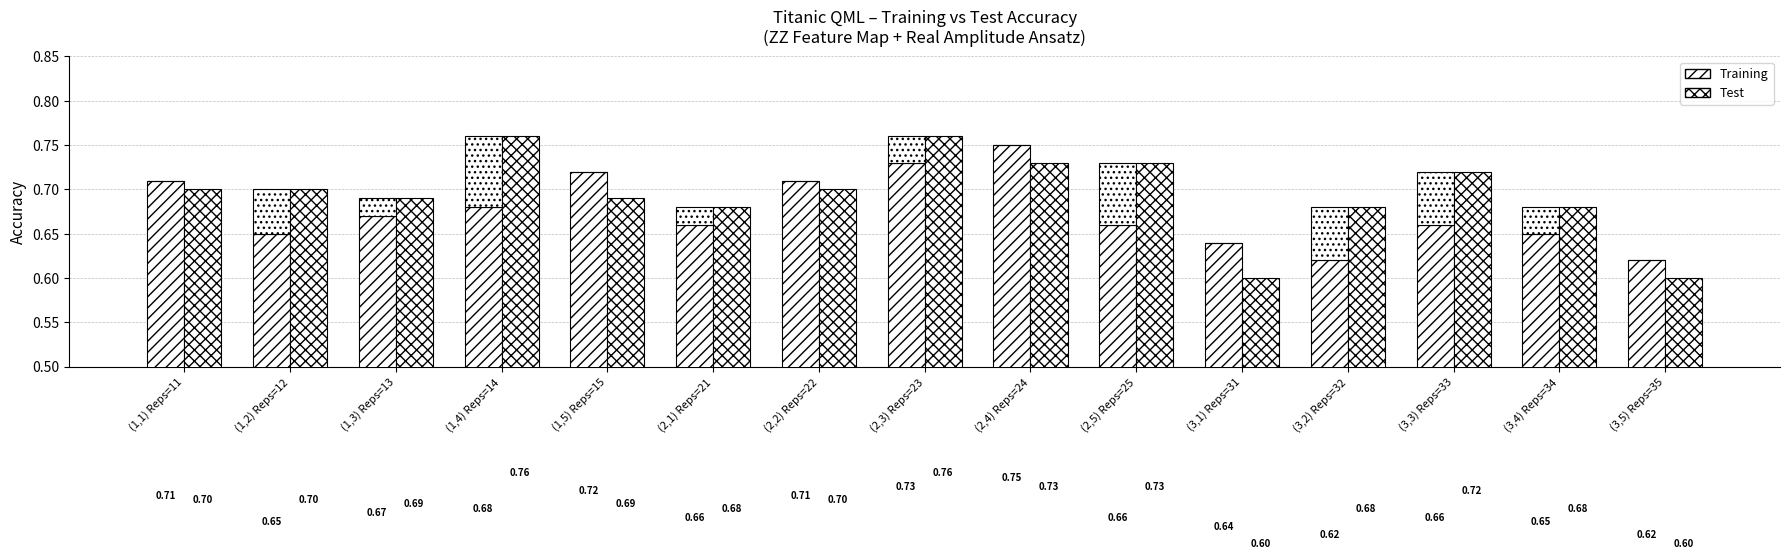

Count the Test (increment over Training) values in the range 0 to 1.

15